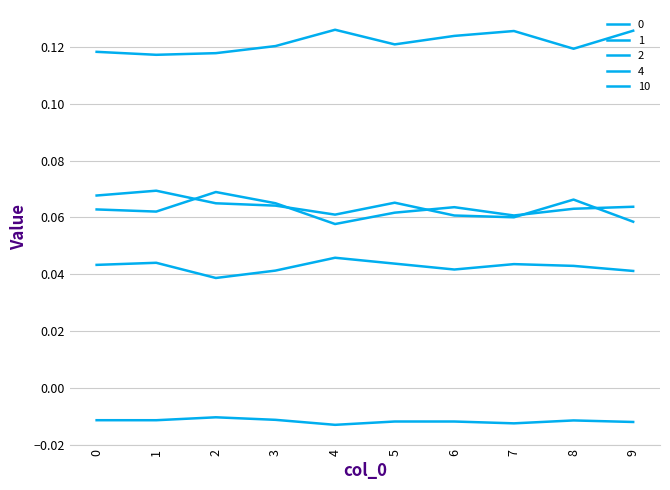

List the series in order of their peak value, lowest first.

4, 2, 10, 1, 0